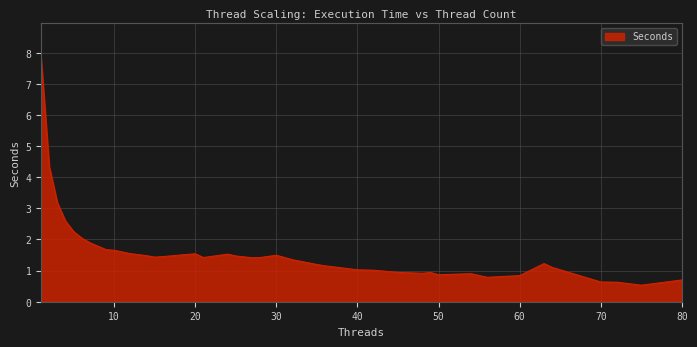

What is the sum of all values?

63.6